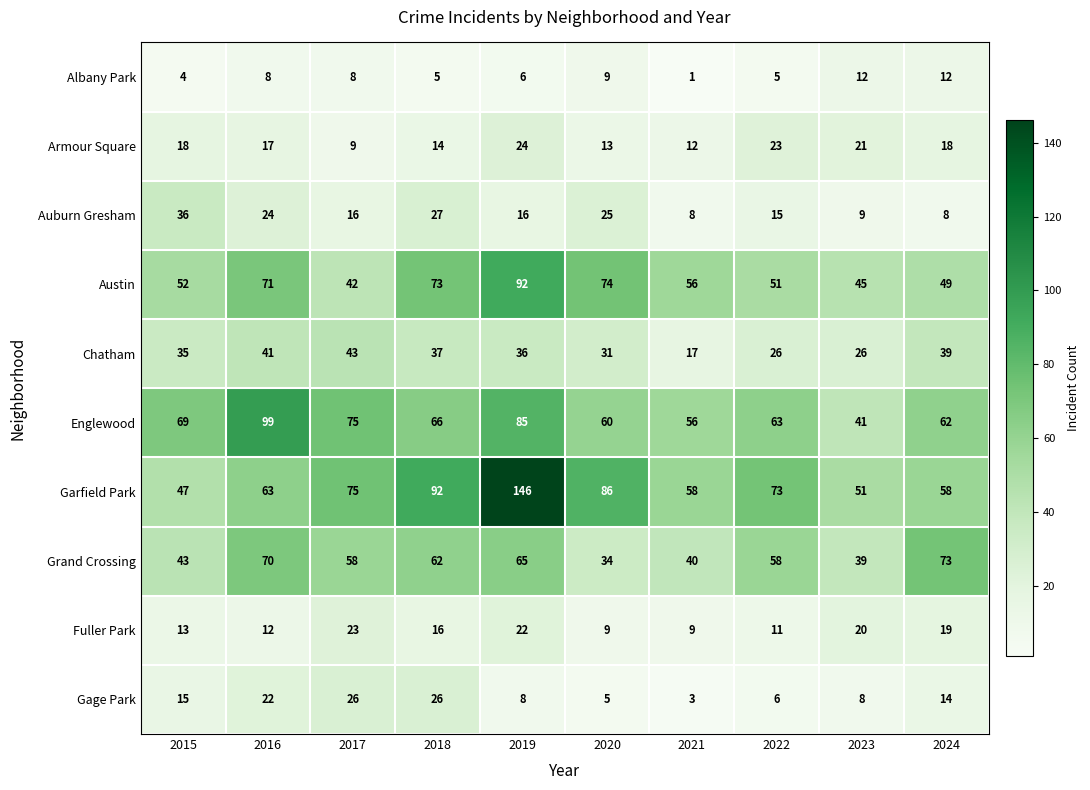

The Gage Park series shows 7 at 2016. True or false?

False